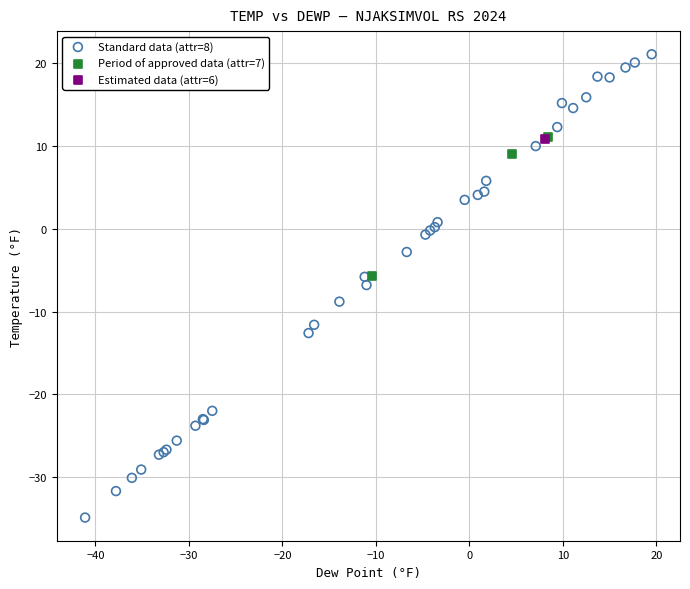

What are all the series names shown in the legend?

Standard data (attr=8), Period of approved data (attr=7), Estimated data (attr=6)